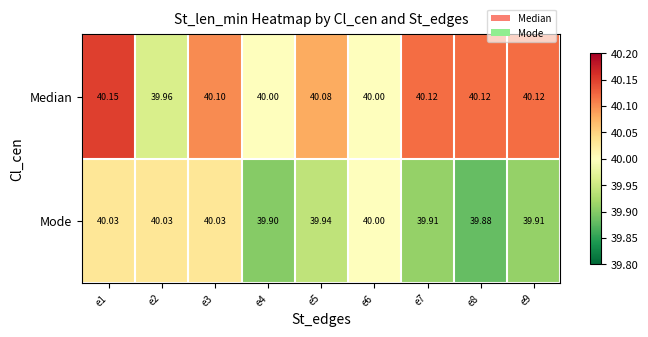

At e3, list the series in order from largest to smallest.

Median, Mode